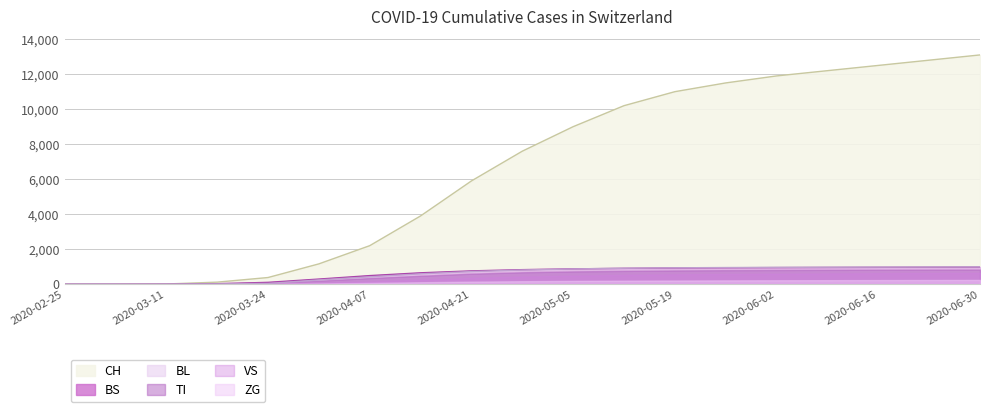

Read the VS value at 2020-05-19, to the nearest 10.

940